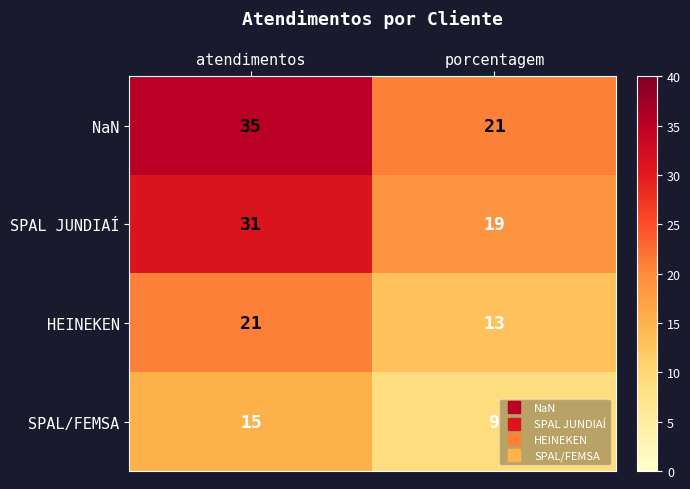

Is it true that NaN equals 35 at atendimentos?

True